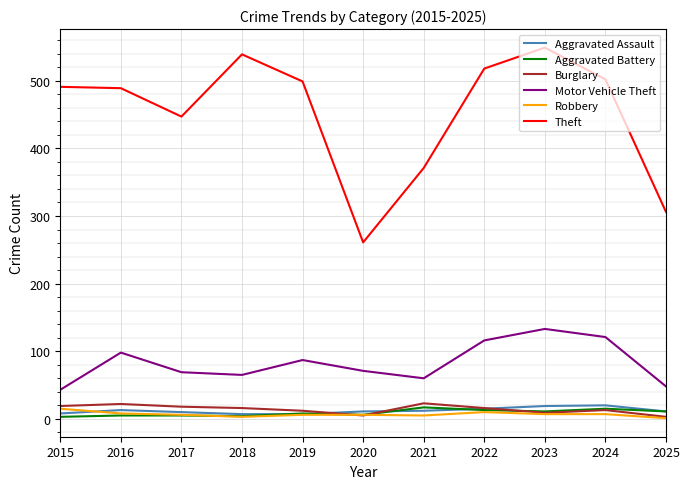

How many interior local valleys does the Theft series have?

2